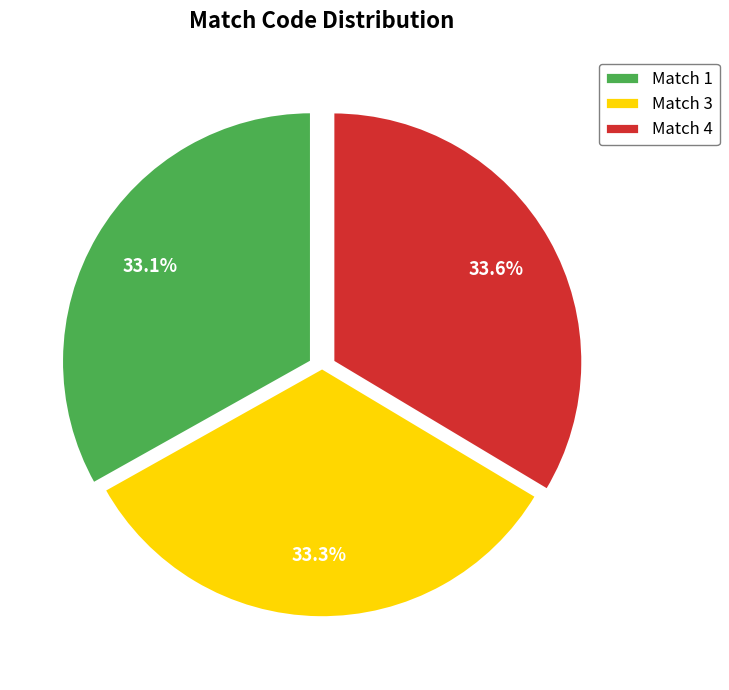

How many slices are in this pie chart?

3